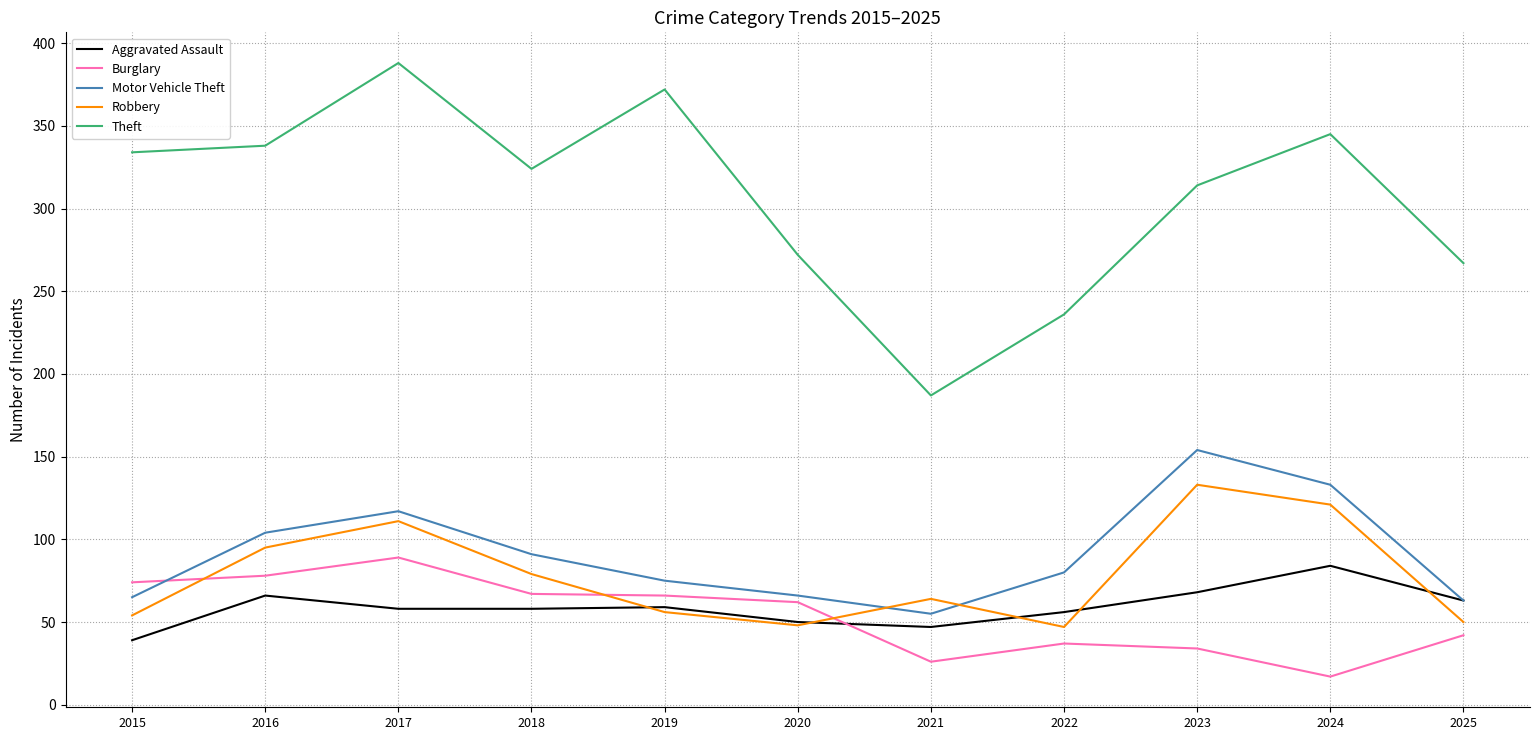

The Theft series shows 267 at 2025. True or false?

True